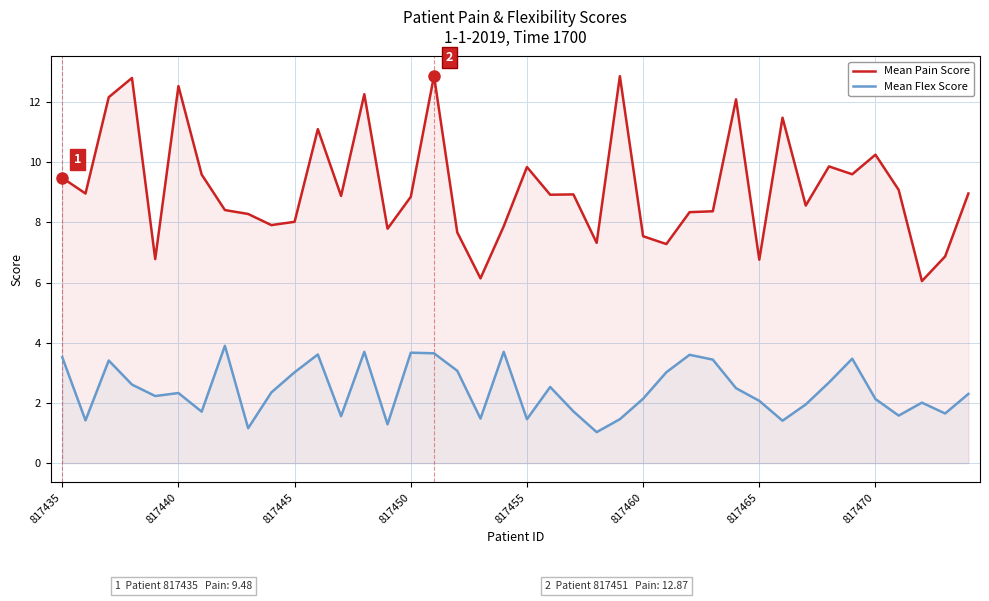

Which series has the largest total across all categories?

Mean Pain Score